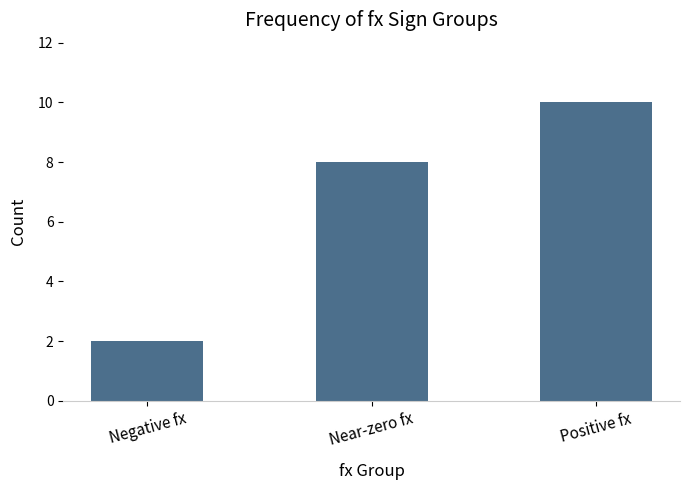

Count the values in the range 2 to 10.

3